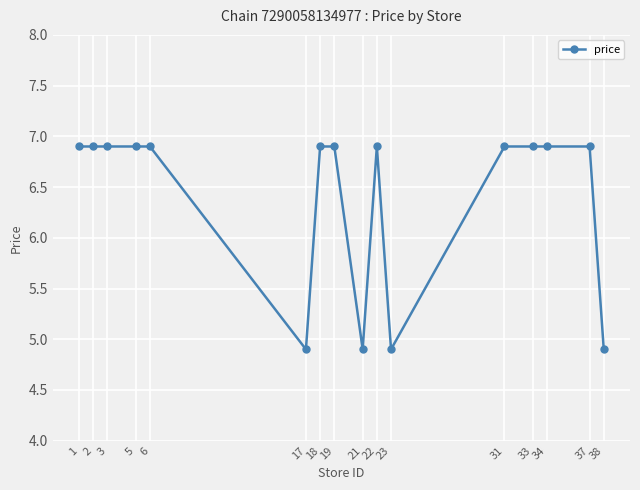

The value at 6 is 10.6. True or false?

False